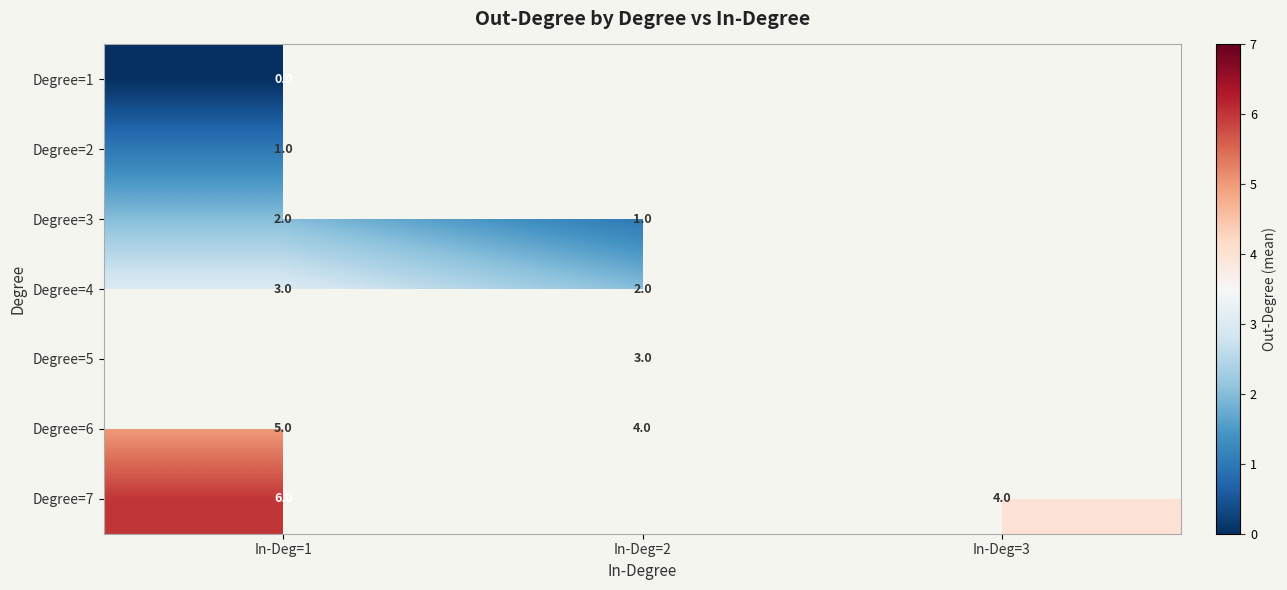

What is the lowest value of the row_5 series?

4.0